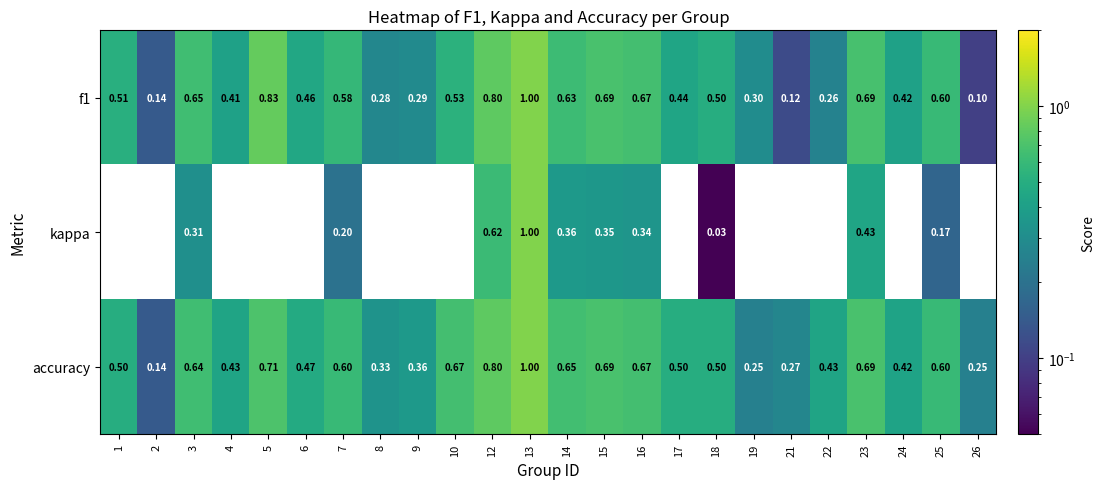

At which category is the sum across all series the highest?

13